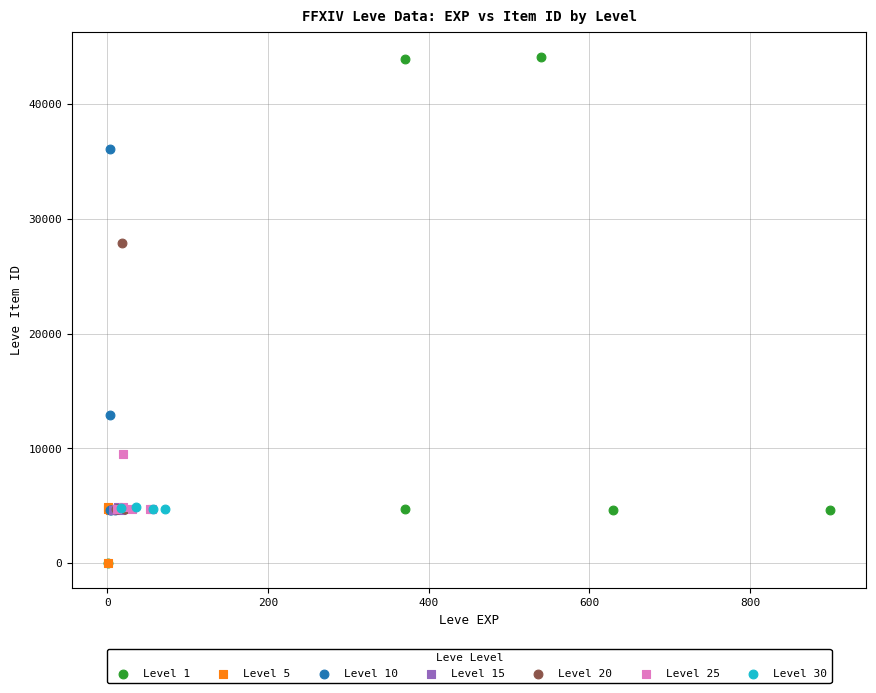

Which series has the largest Y range (max minus min)?

Level 1